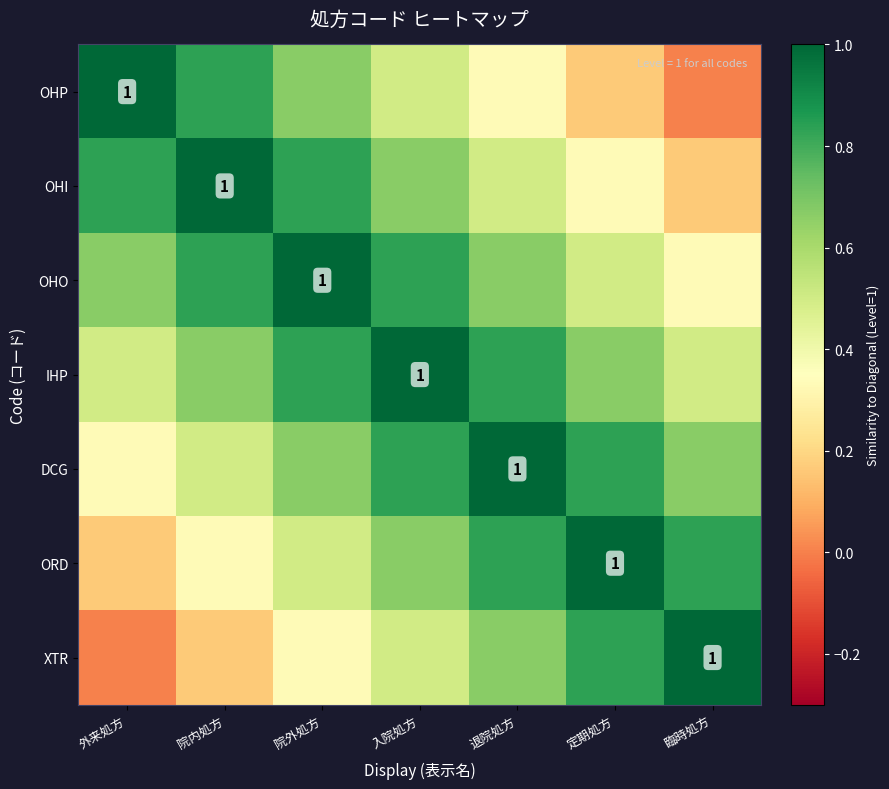

What is the total value across all series at 院内処方?

4.3